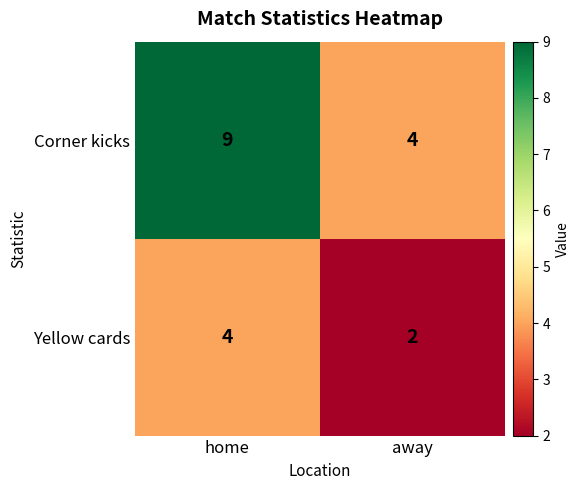

Rank the series by their average value, from highest to lowest.

Corner kicks, Yellow cards